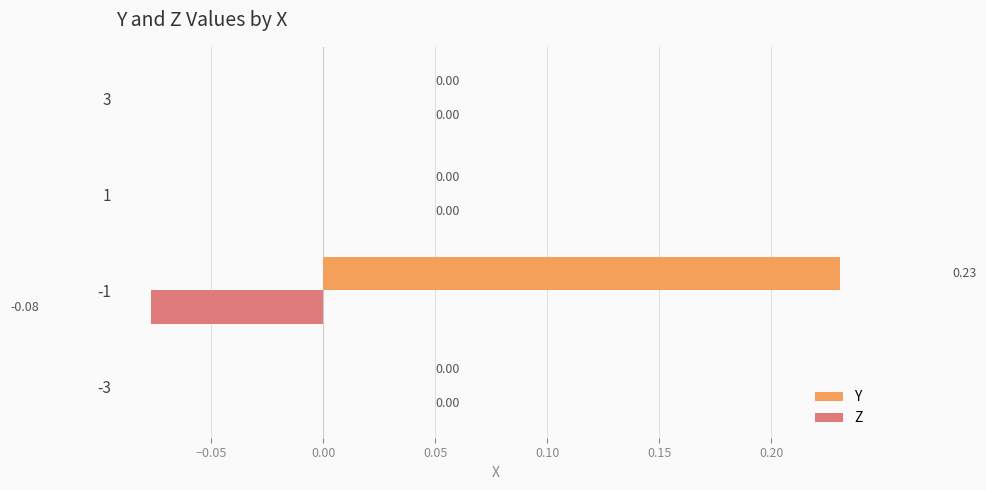

Which series has the largest total across all categories?

Y